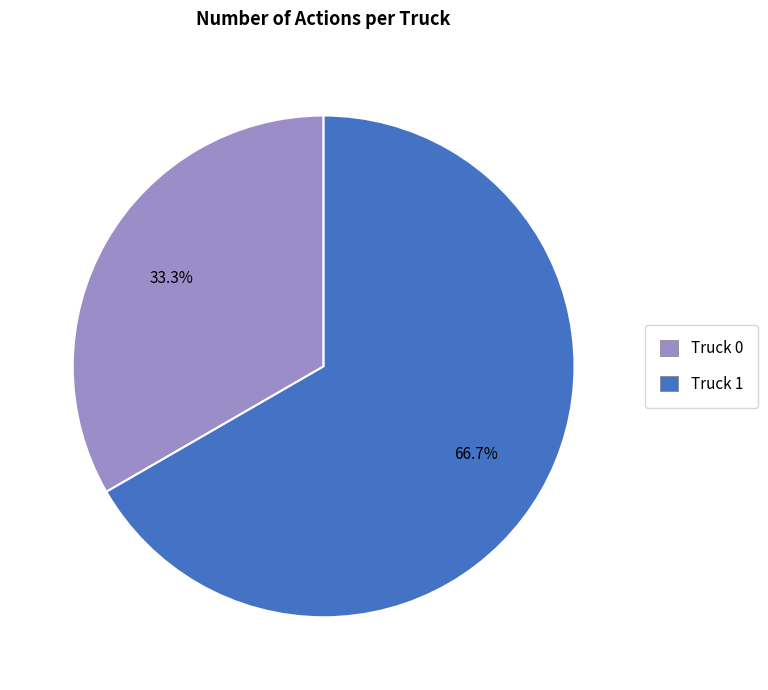

Rank the categories by value from lowest to highest.

Truck 0, Truck 1